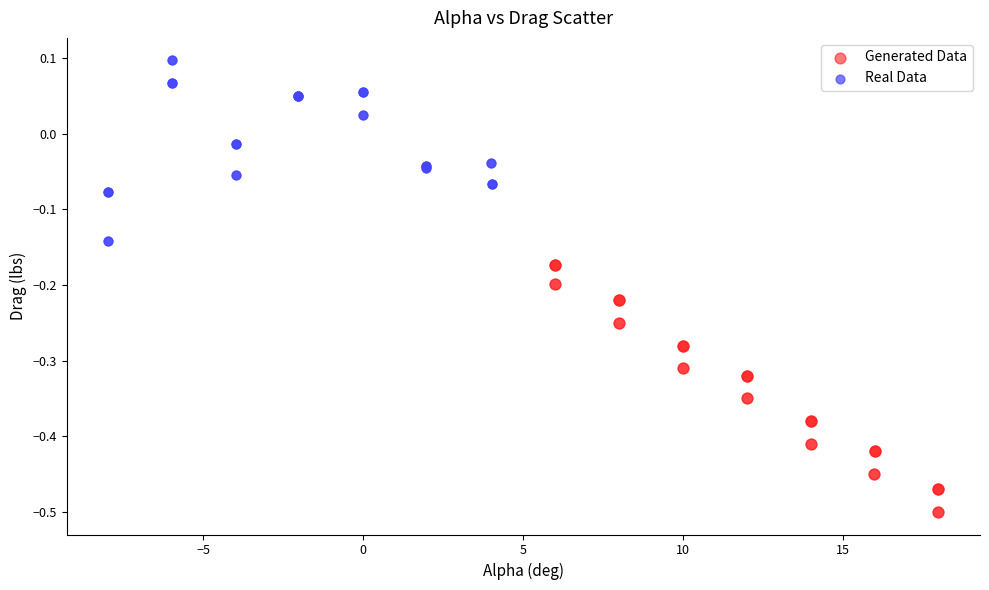

Which series contains the lowest Y value?

Generated Data